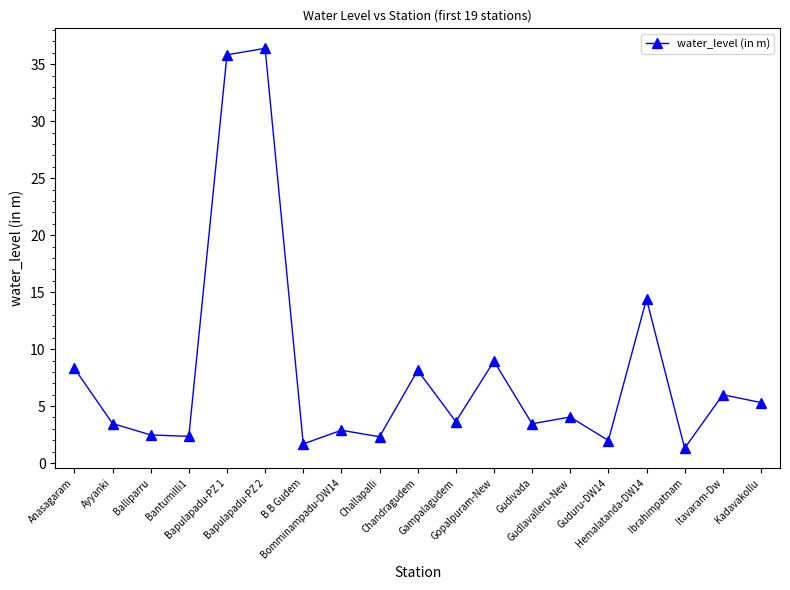

How many categories are shown in the chart?

19